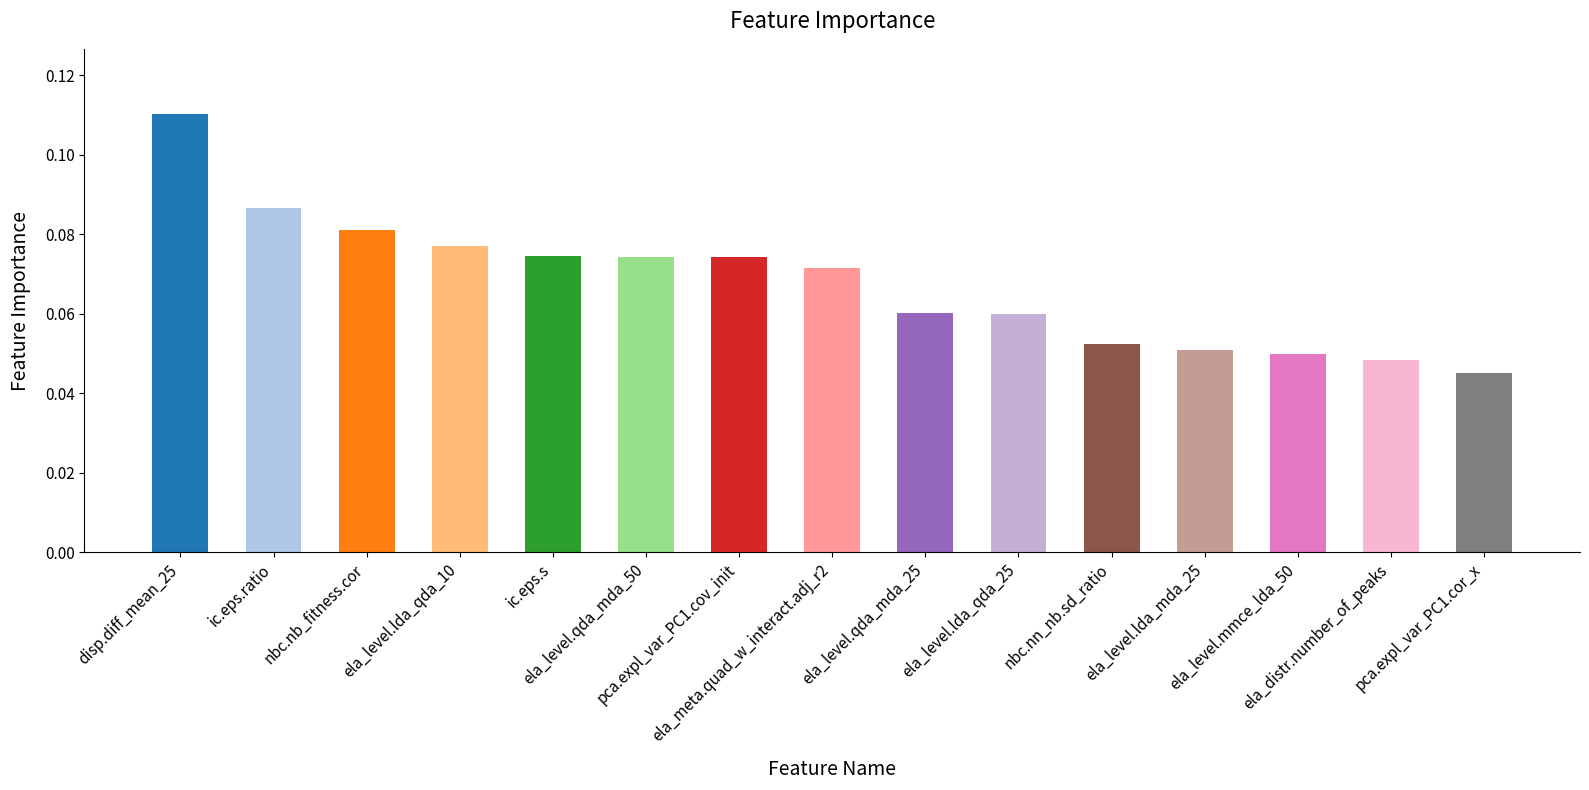

What is the sum of all values?

1.0